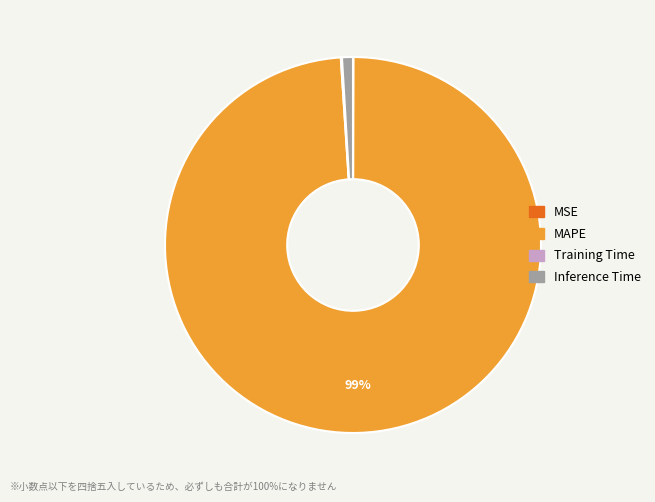

To the nearest percent, what is the average slice percentage?

25%